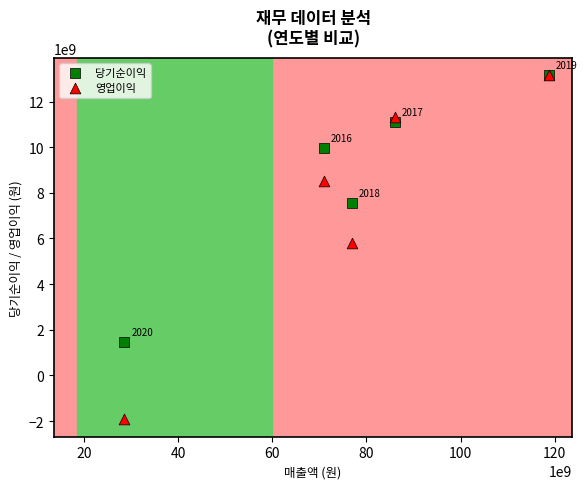

In the 당기순이익 series, what Y value is closest to 7322457512?

7553877998